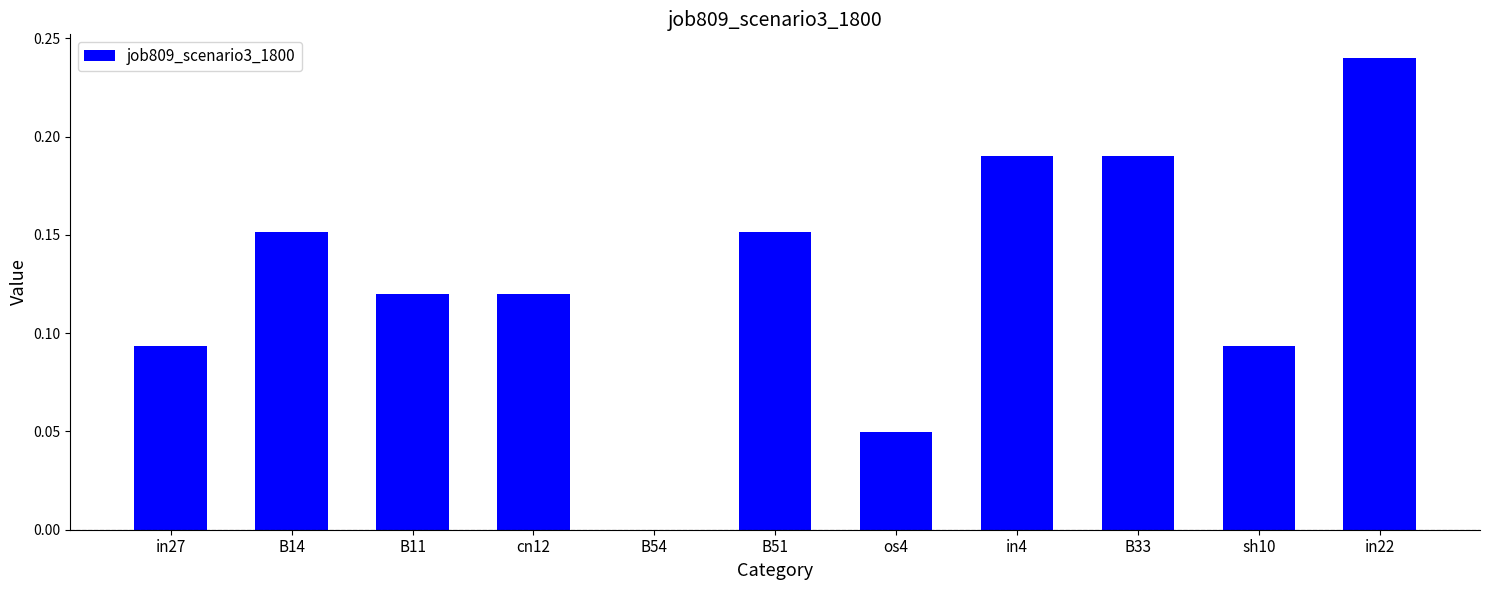

The value at B54 is -0.1. True or false?

False